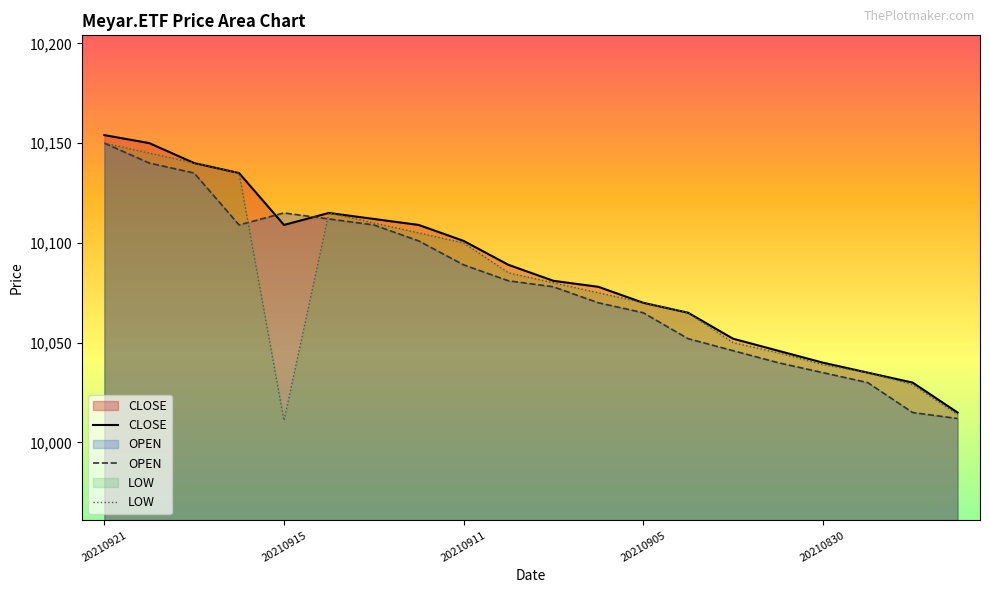

What are all the series names shown in the legend?

CLOSE, OPEN, LOW